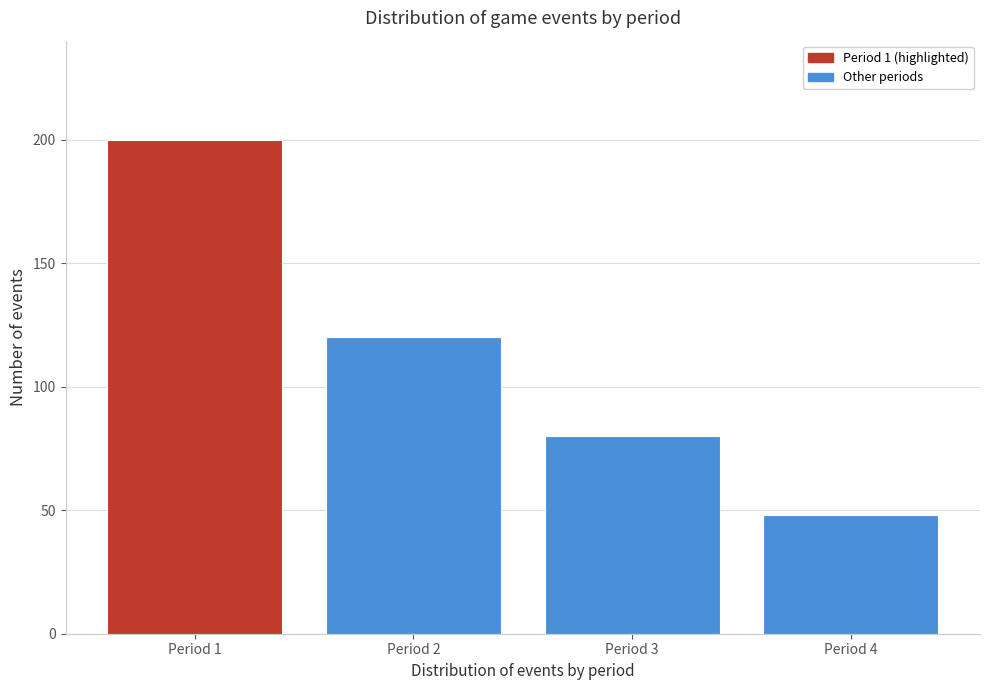

Reading left to right, transcribe all the data shown in this chart.

Period 1=200	Period 2=120	Period 3=80	Period 4=48